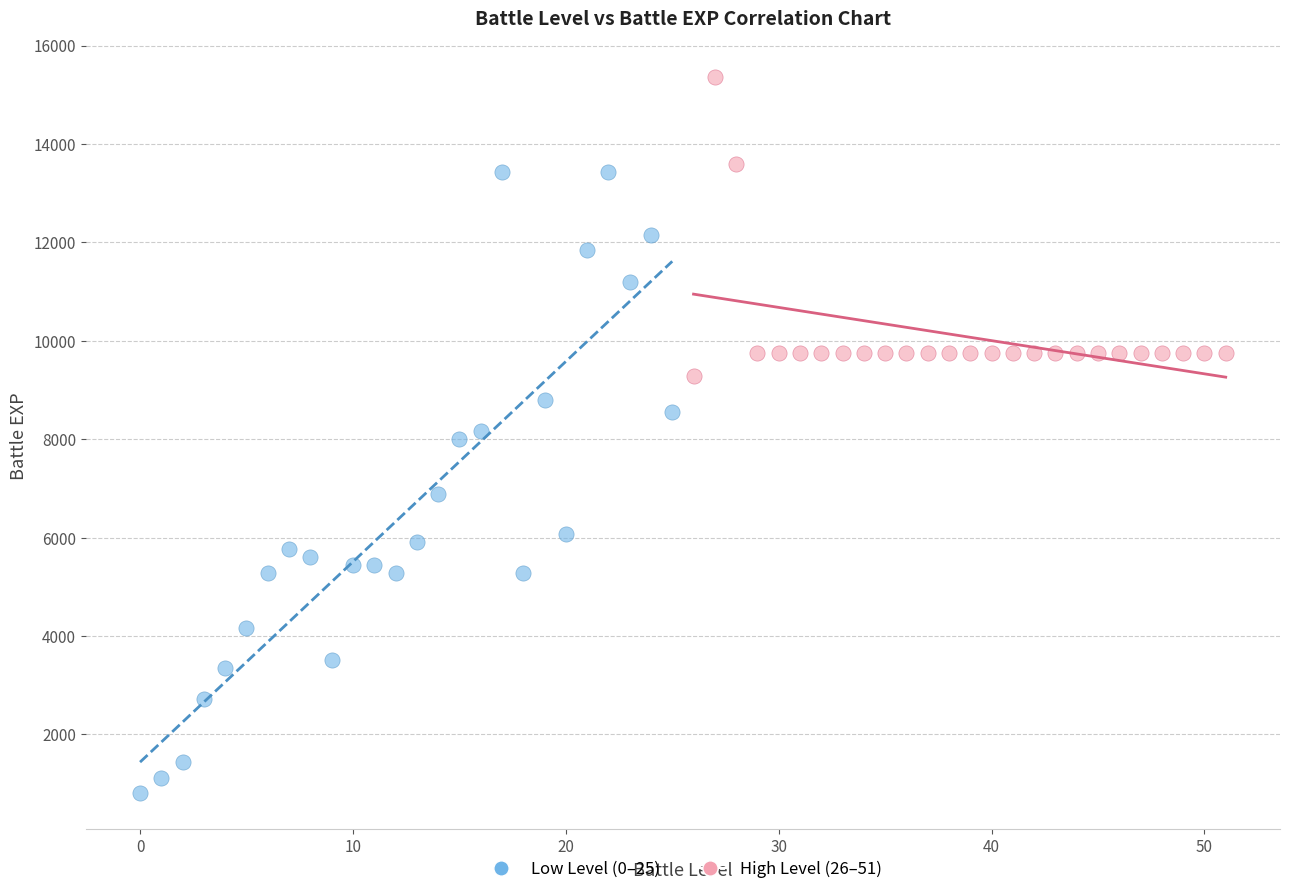

Which series has the largest Y range (max minus min)?

Low Level (0–25)